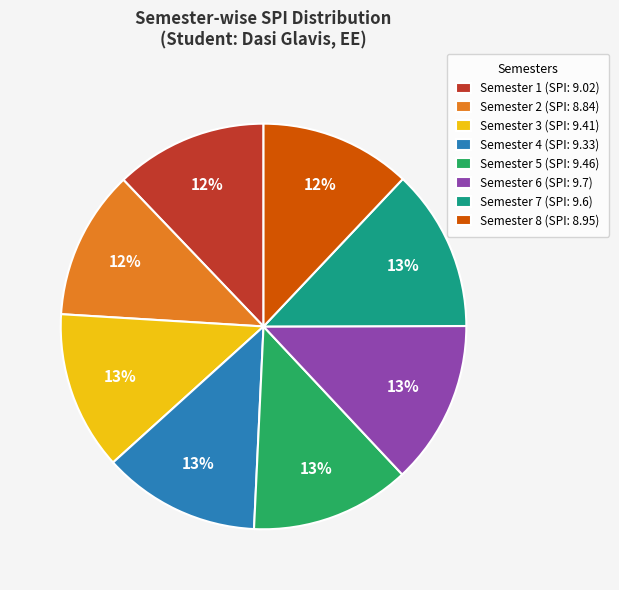

To the nearest percent, what percentage of the pie is Semester 8?

12%